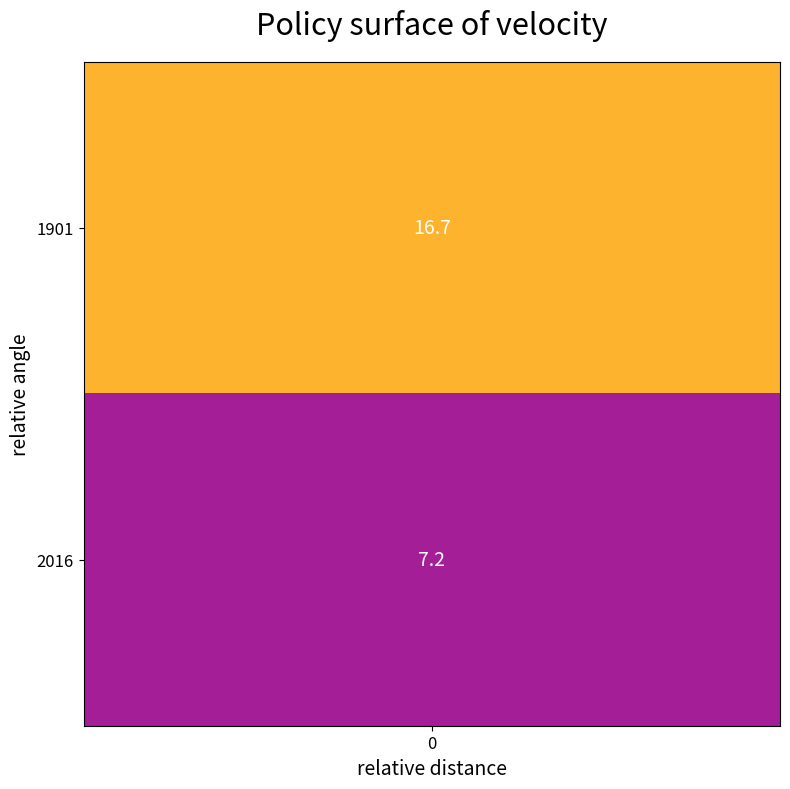

At which label is the value closest to 11?

2016